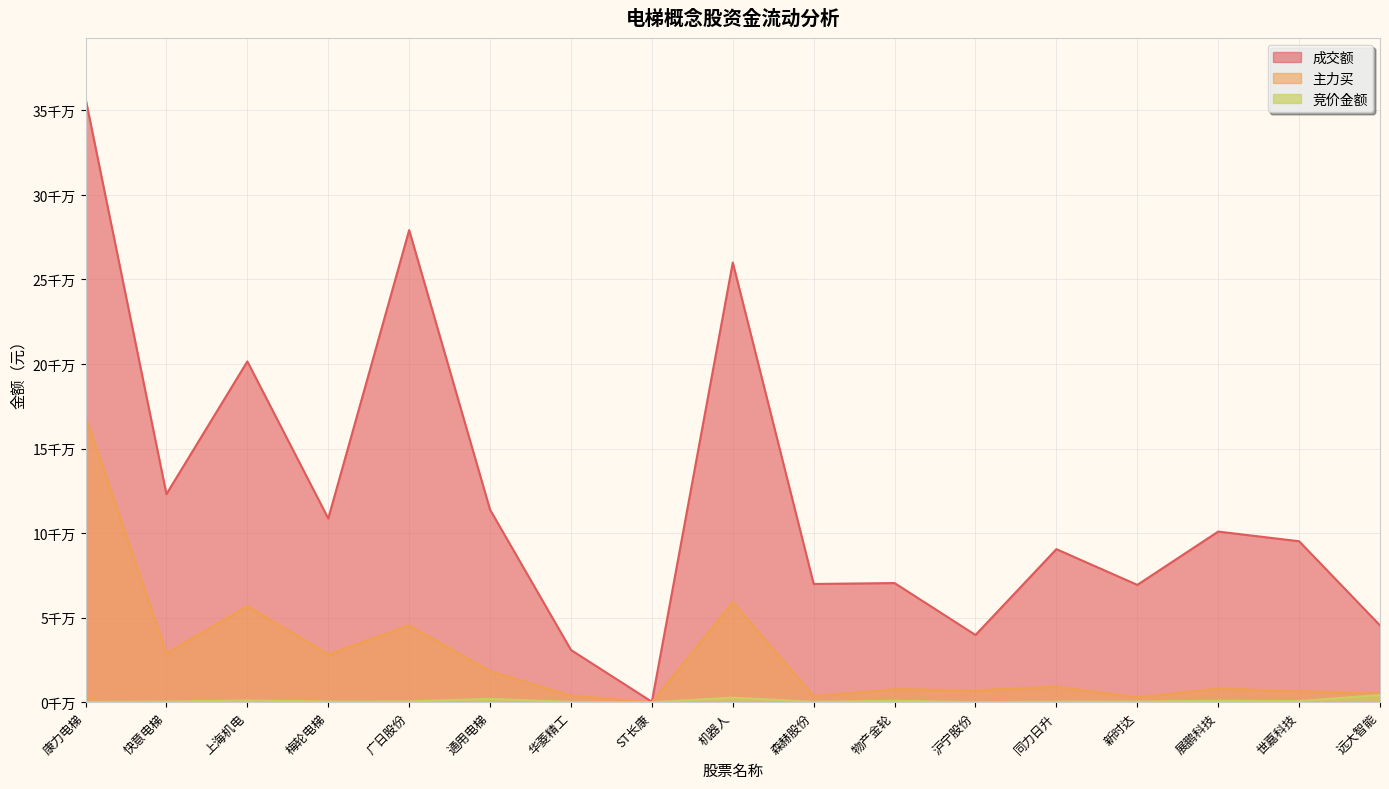

After their last crossing, which series has the higher values: 竞价金额 or 主力买?

主力买